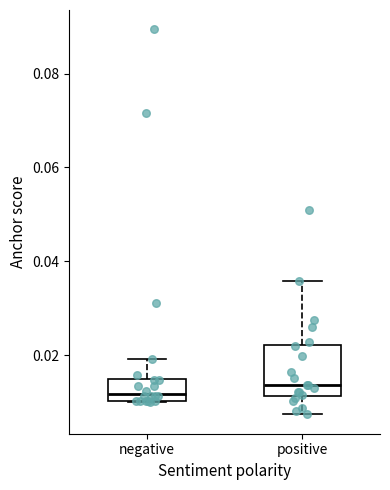

Which box is the tallest, from its lower edge to its upper edge?

positive